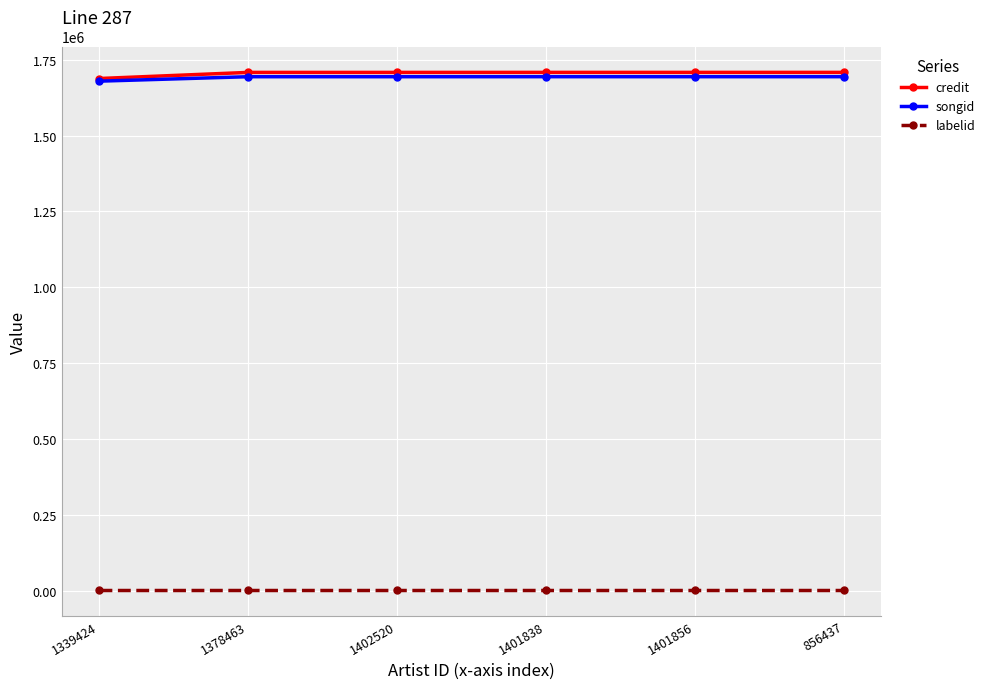

What is the difference between the second highest and minimum values in the credit series?

20242